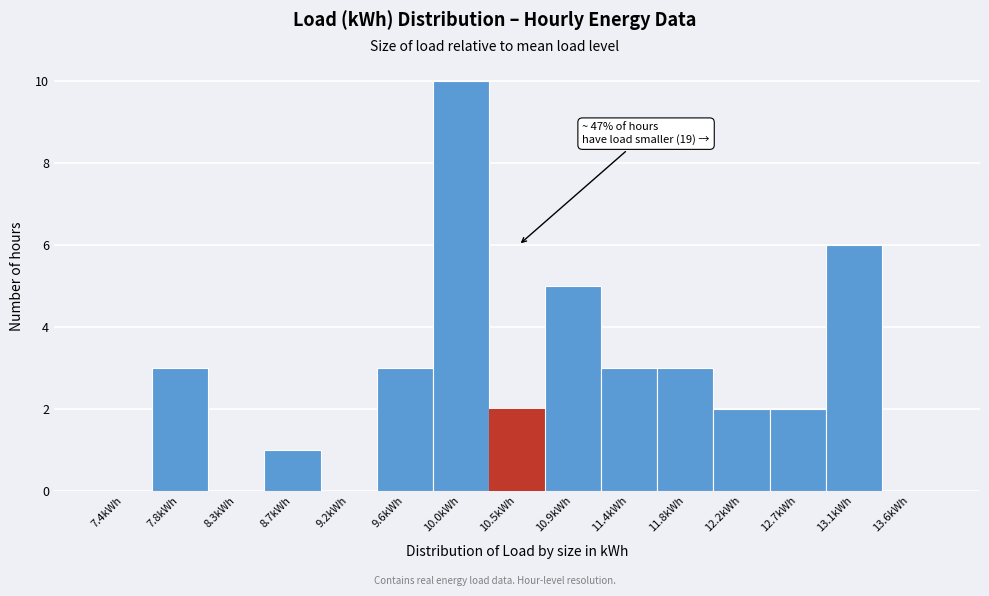

Which range on the x-axis has the tallest bar?

9.85 to 10.25